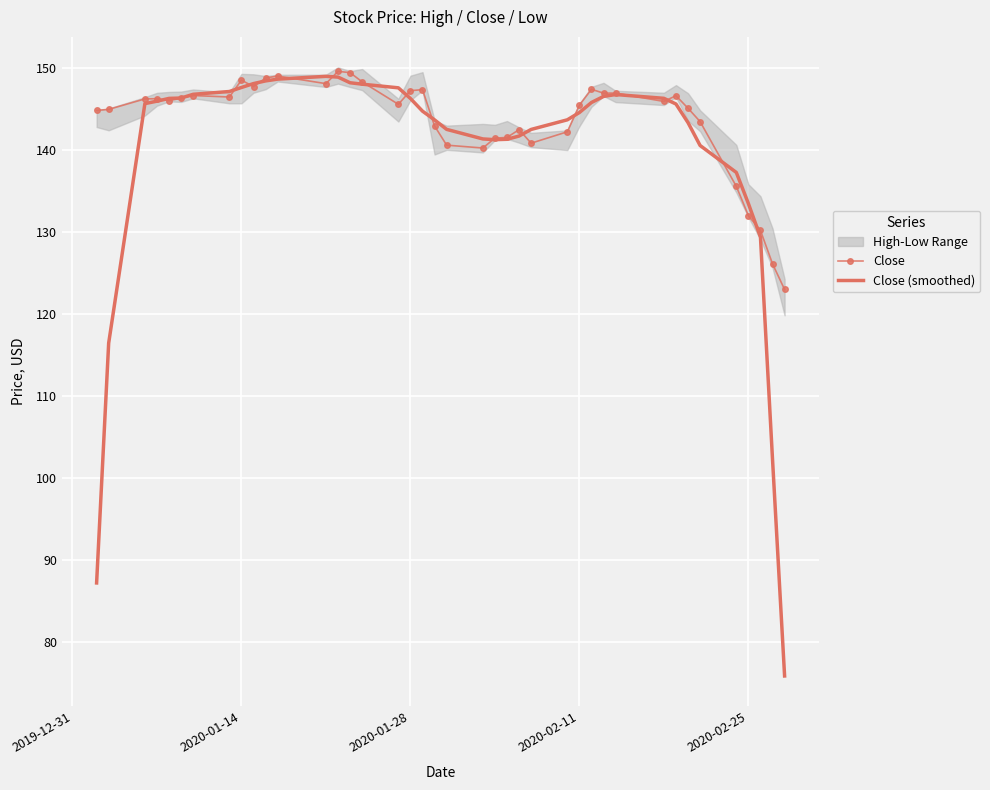

What is the greatest value displayed?

149.6